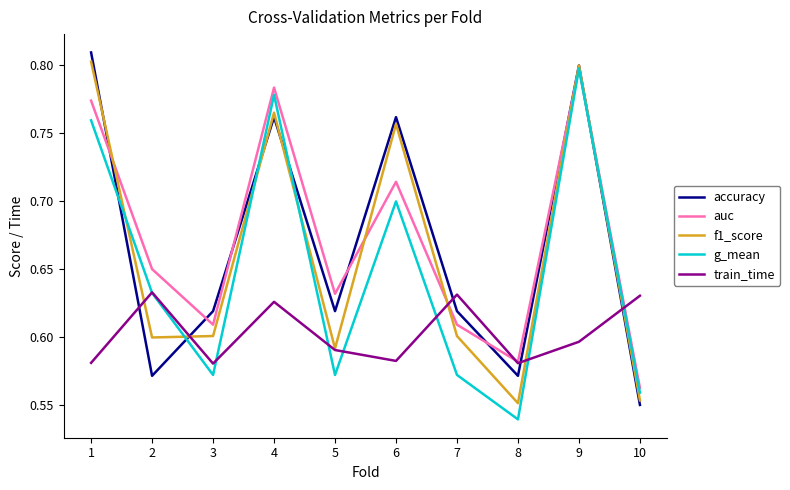

True or false: train_time and accuracy intersect in this chart.

True